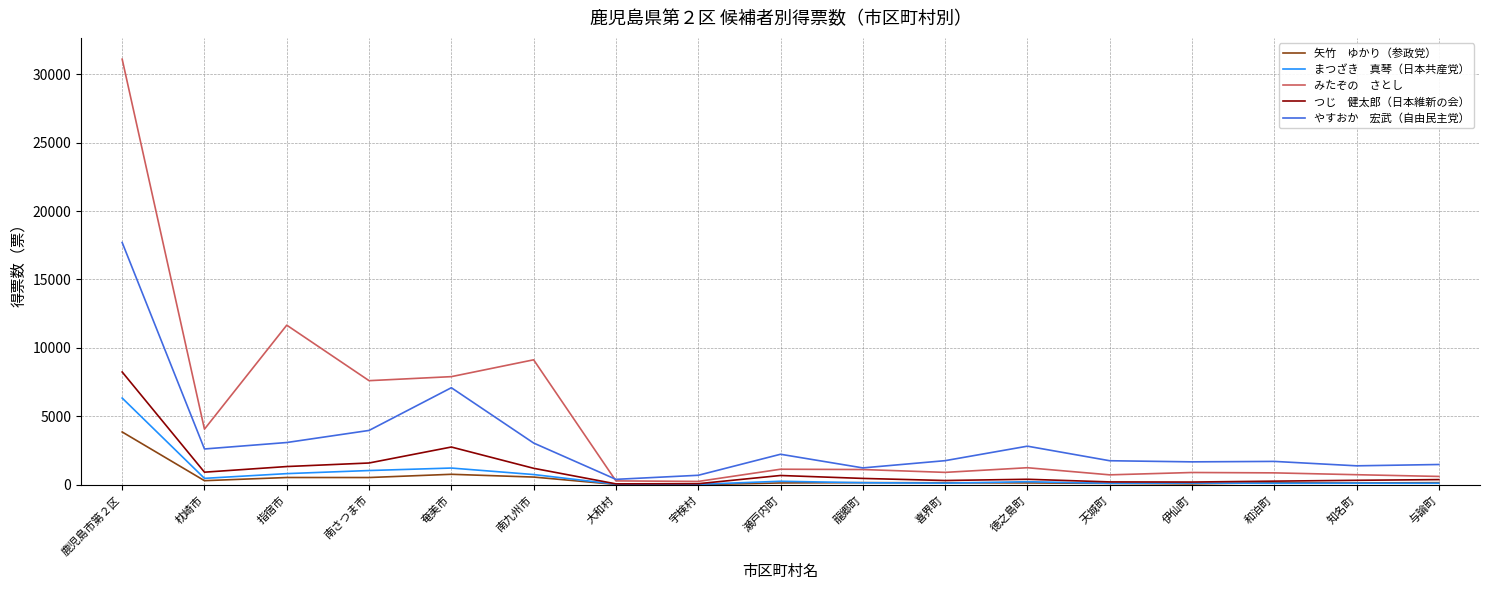

What is the maximum value shown in the chart?

31085